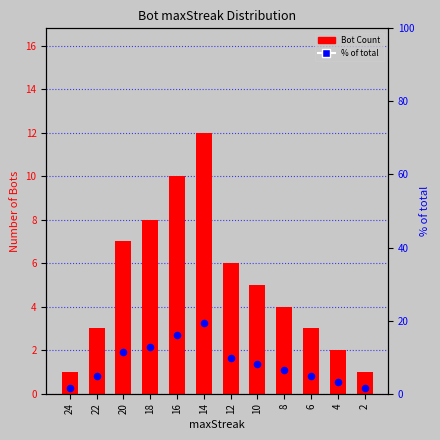

Which series reaches the maximum Y coordinate?

Pct of total